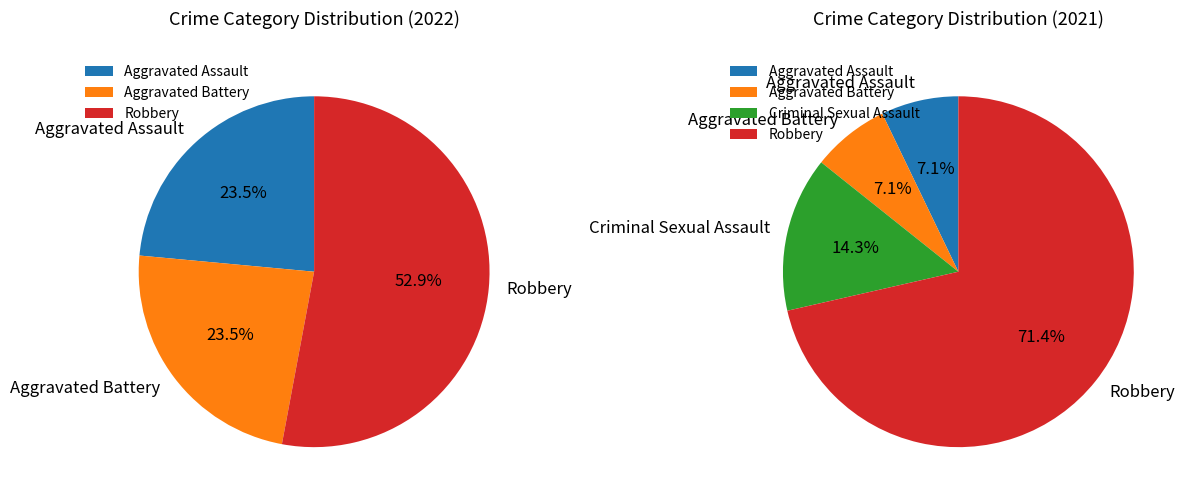

What is the largest slice in the pie chart?

Robbery